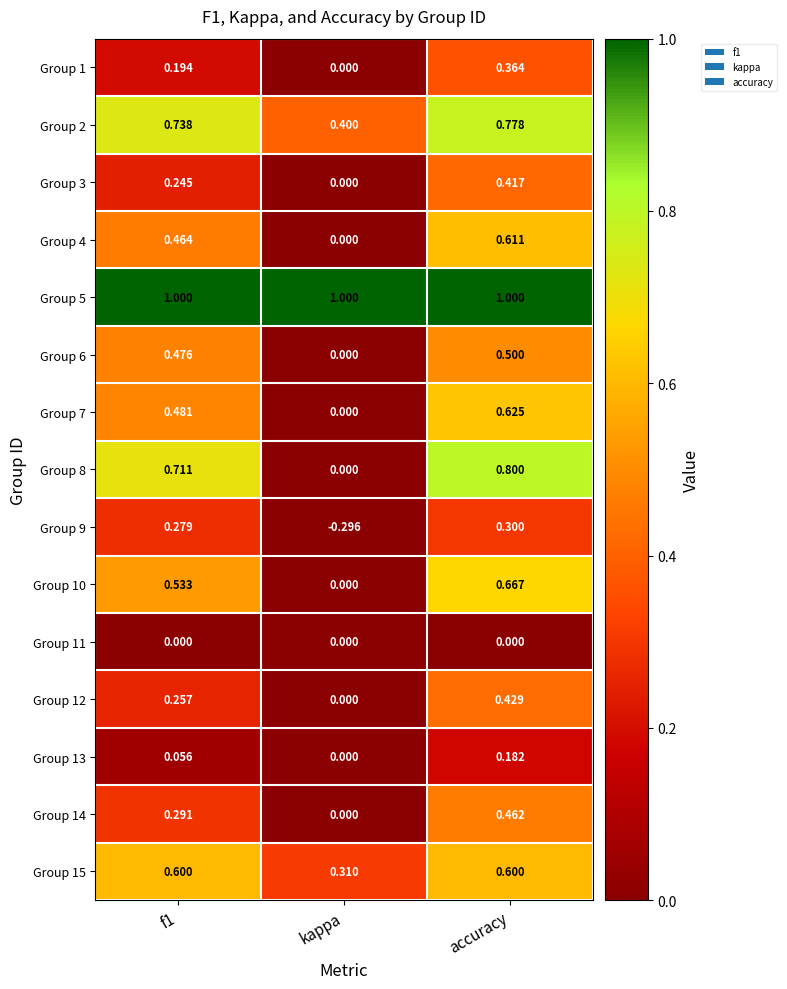

How many series are shown in this chart?

15